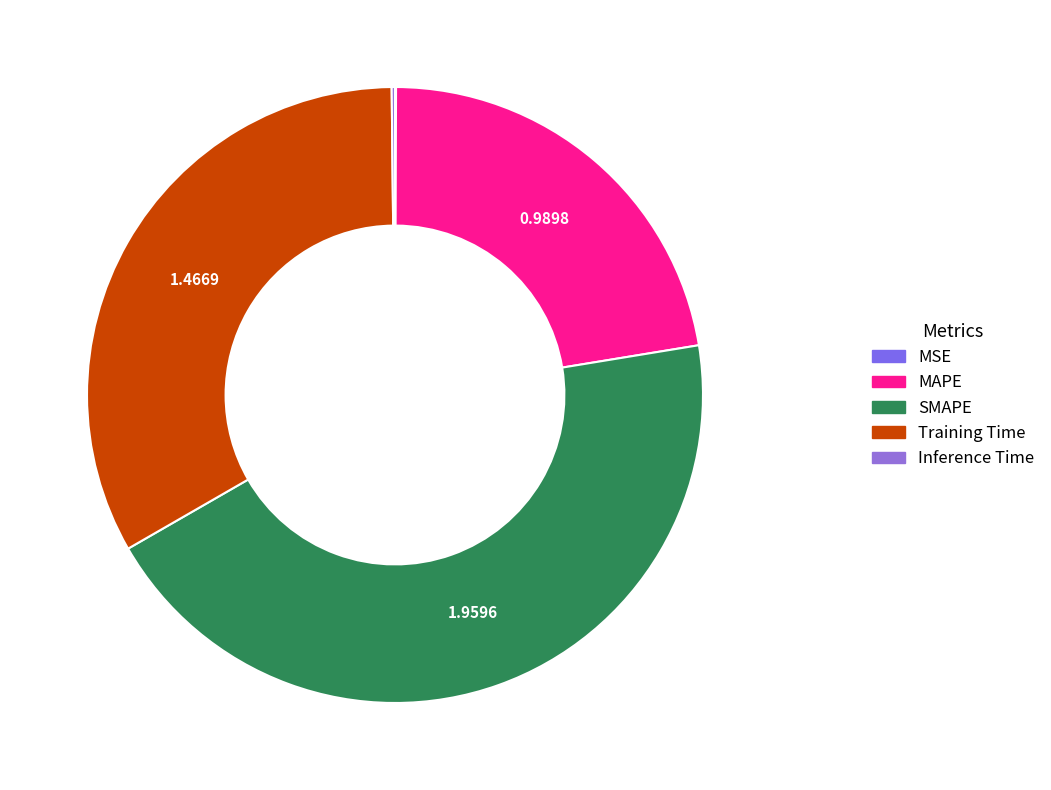

The SMAPE slice represents 38% of the pie. True or false?

False